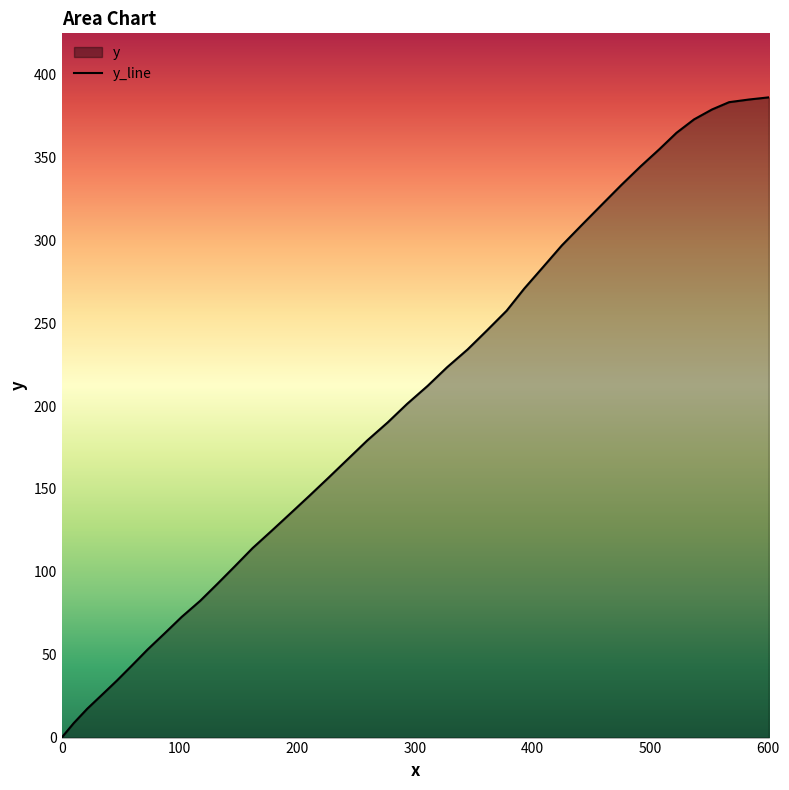

What is the maximum value shown in the chart?

386.2